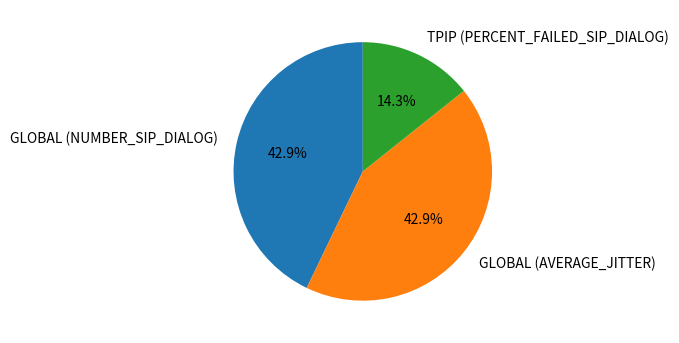

What percentage do GLOBAL (NUMBER_SIP_DIALOG) and TPIP (PERCENT_FAILED_SIP_DIALOG) together represent?

57.1%